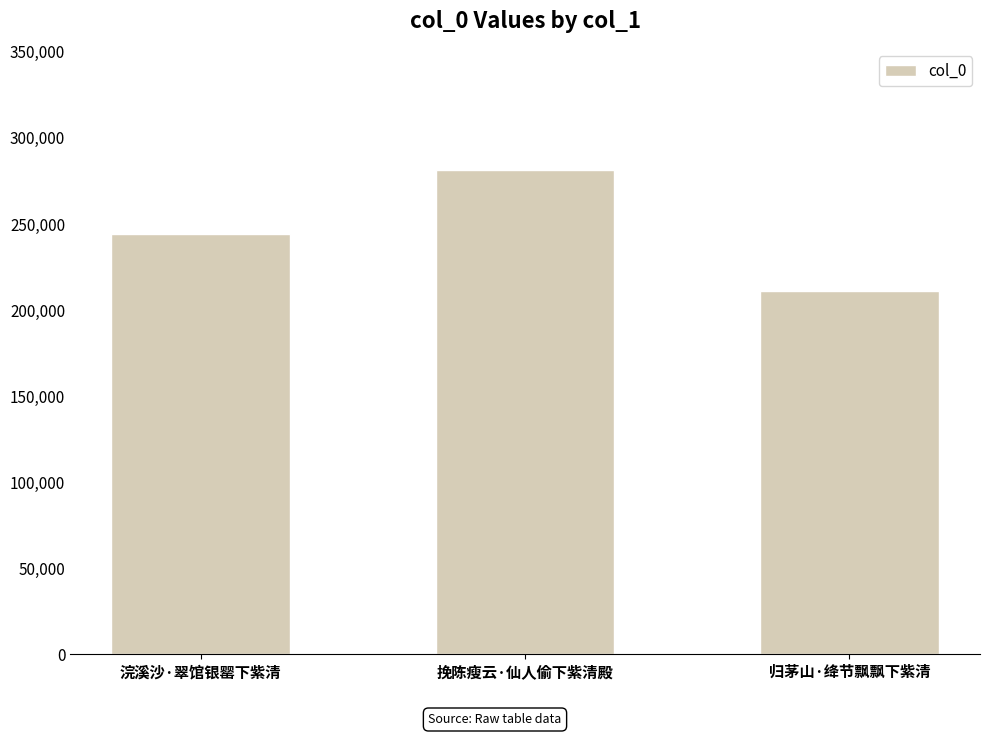

Read the value at 浣溪沙·翠馆银罂下紫清, to the nearest 100.

244400